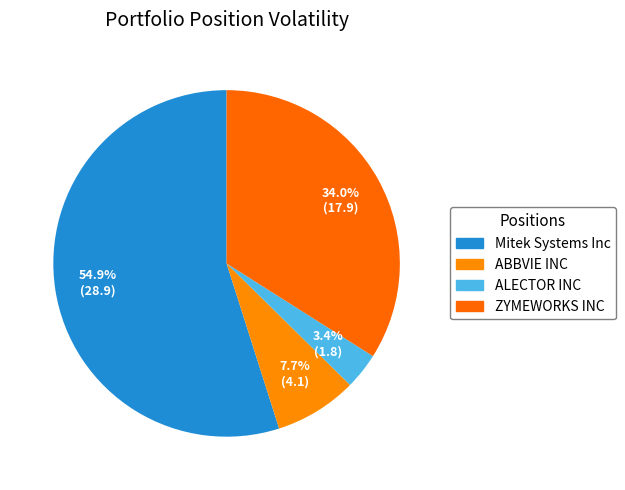

What is the total percentage of ABBVIE INC and ZYMEWORKS INC?

41.7%